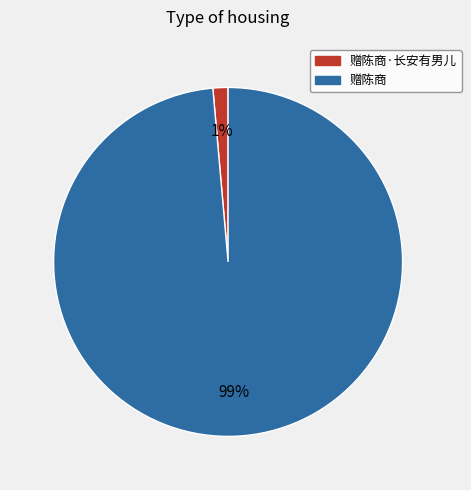

Is there any slice that represents more than half of the pie?

Yes